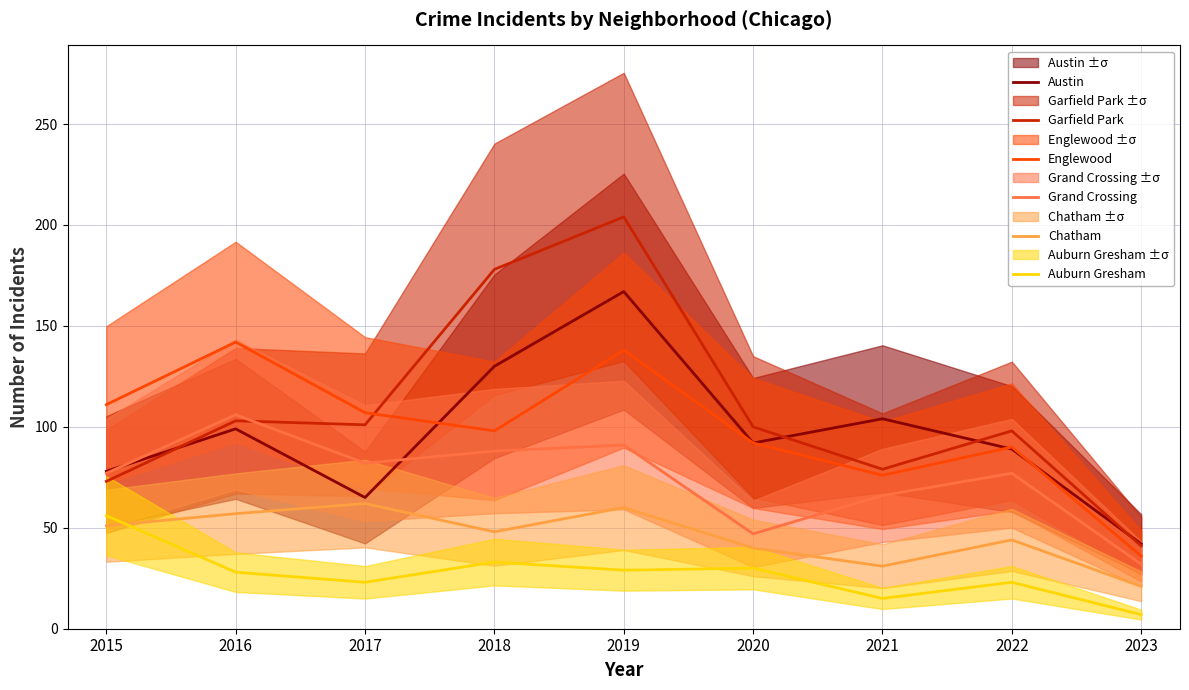

What is the greatest value displayed?

204